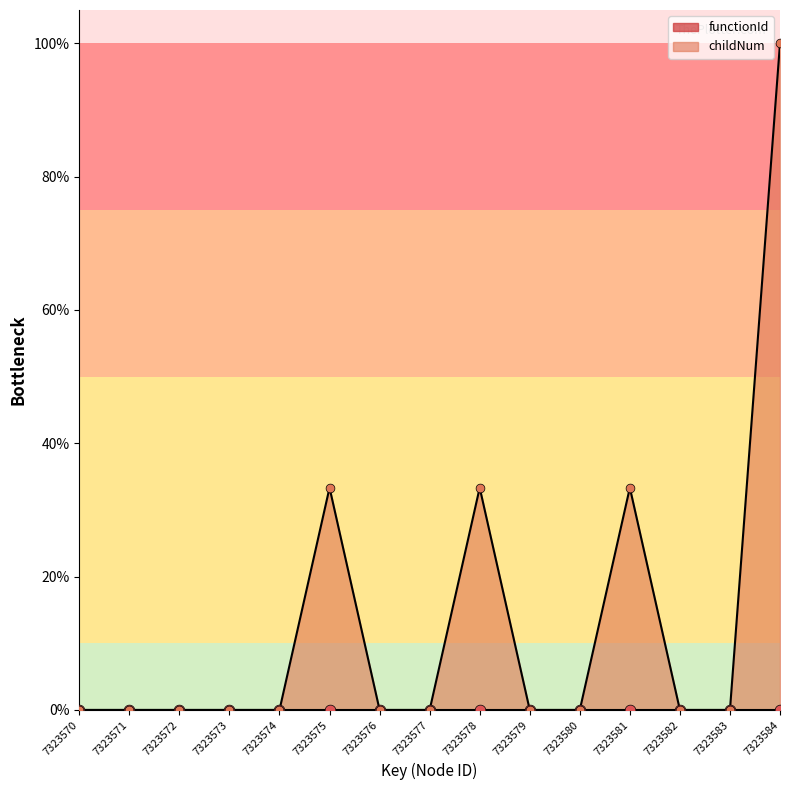

Which has a higher value, 7323574 or 7323570?

7323574